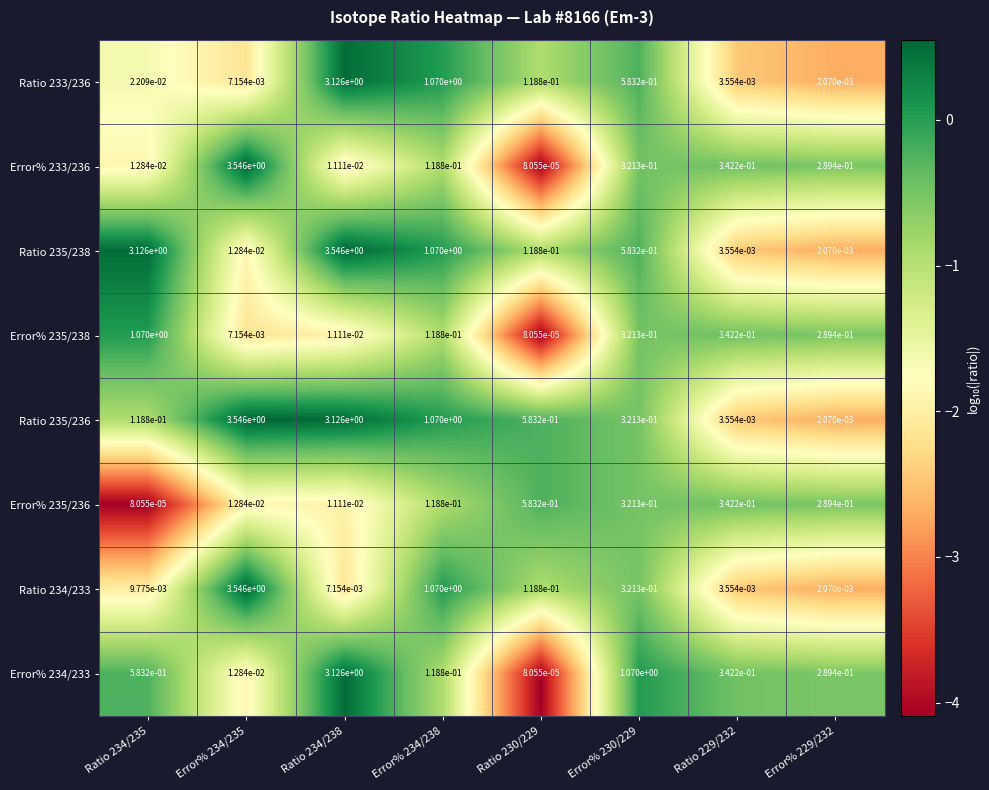

Is it true that Error% 235/236 equals 0.6 at Ratio 229/232?

False